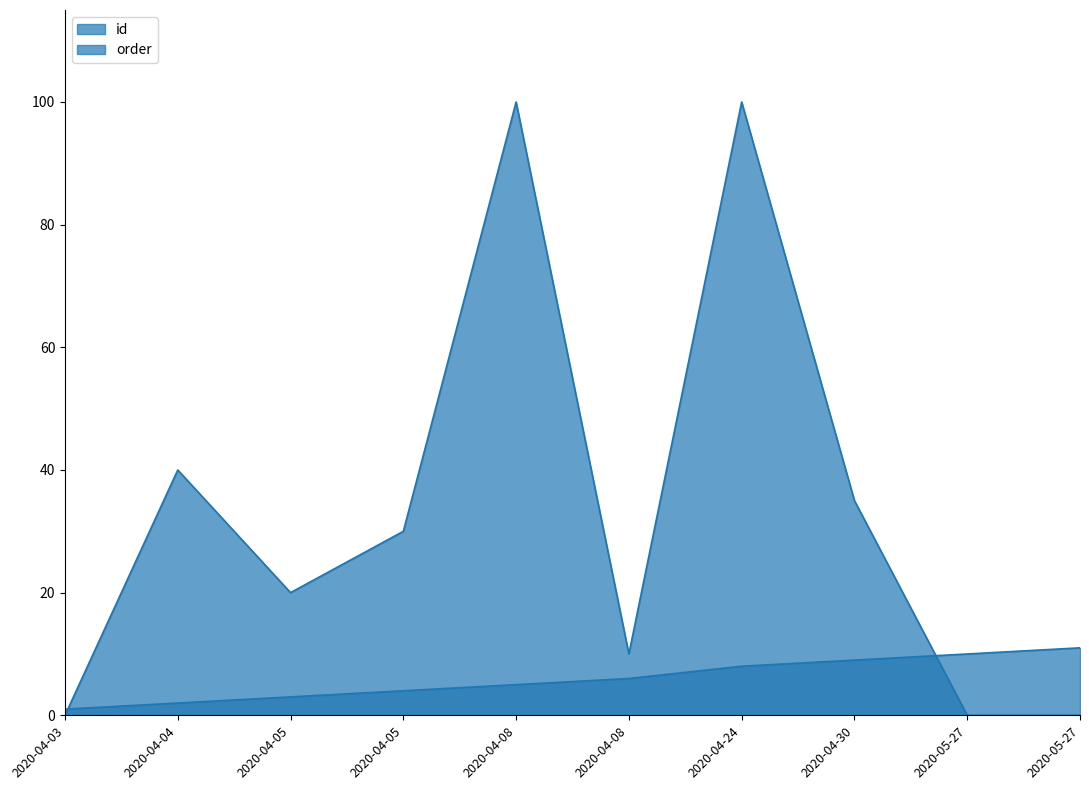

Which has a higher value, 2020-04-05 or 2020-04-08?

2020-04-08